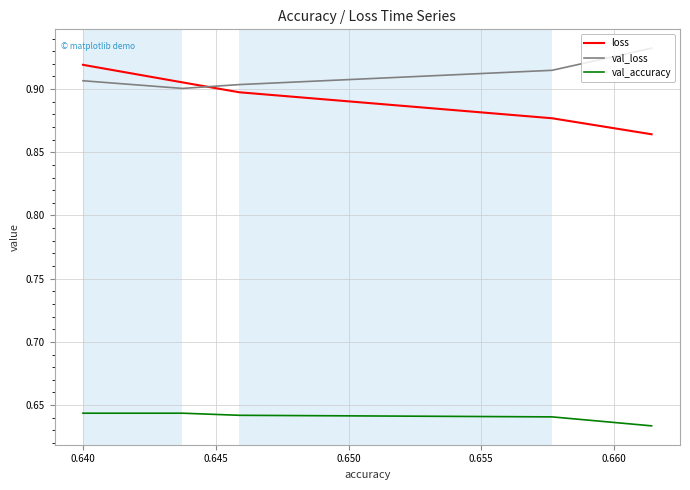

Which series has the largest total across all categories?

val_loss